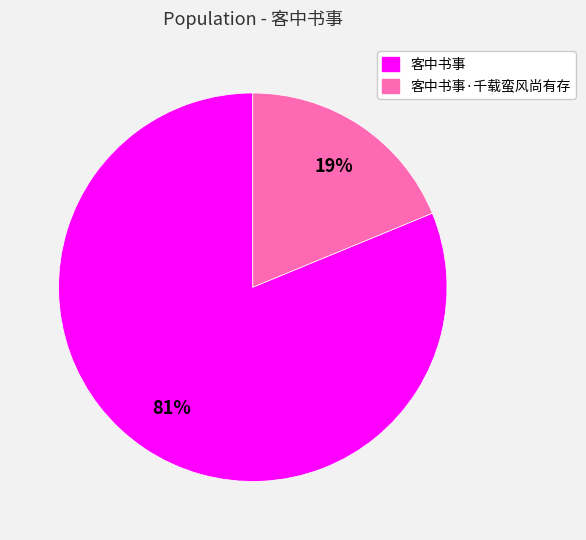

How many slices are in this pie chart?

2